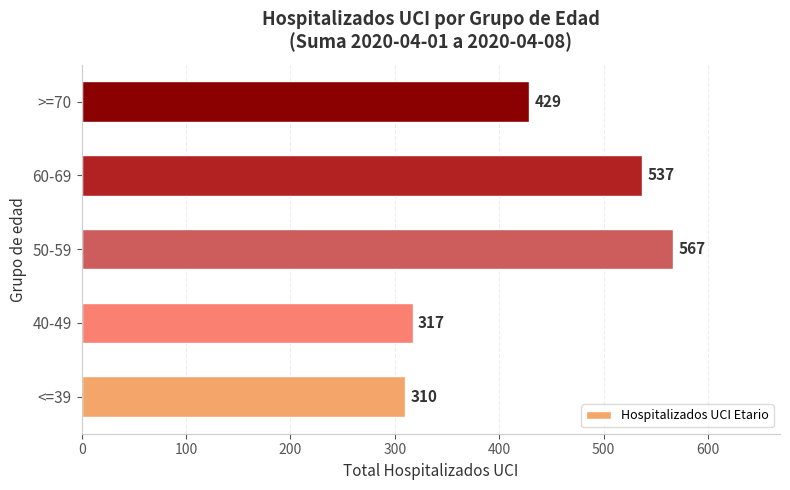

What is the sum of the values at >=70 and <=39?

739